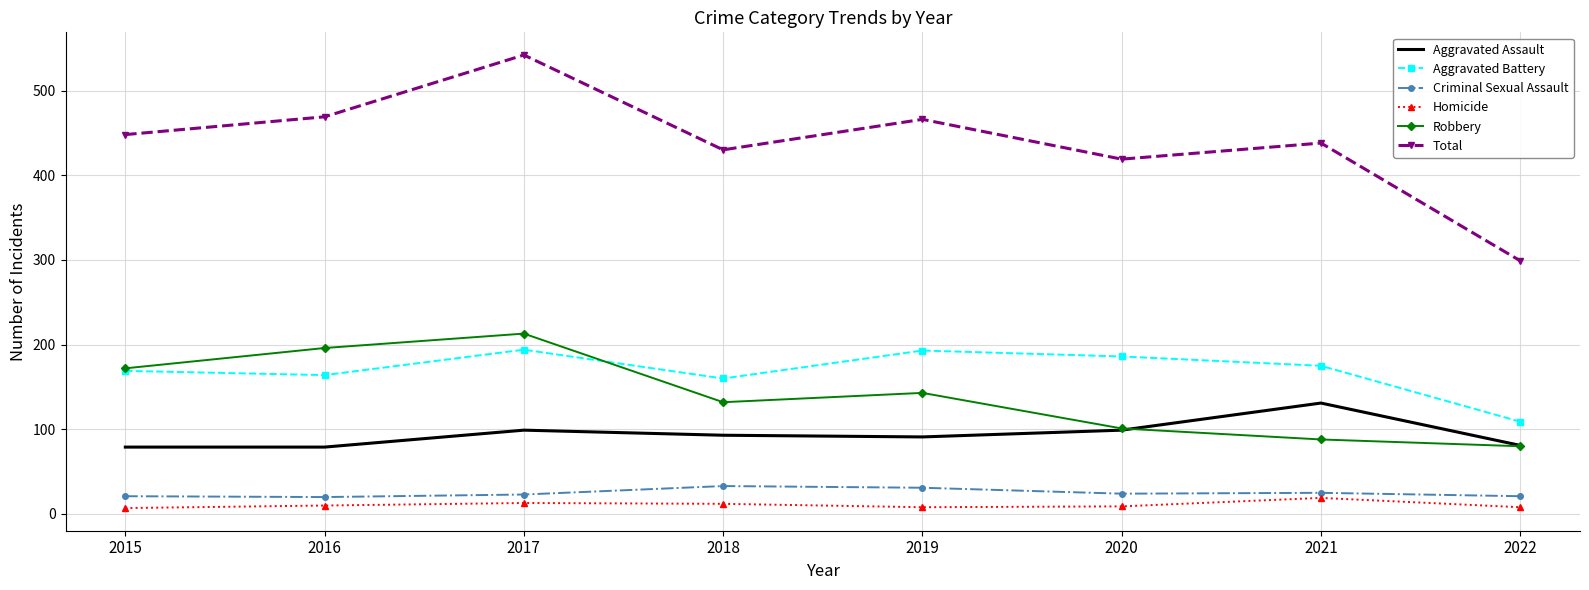

How many distinct data groups are displayed?

6